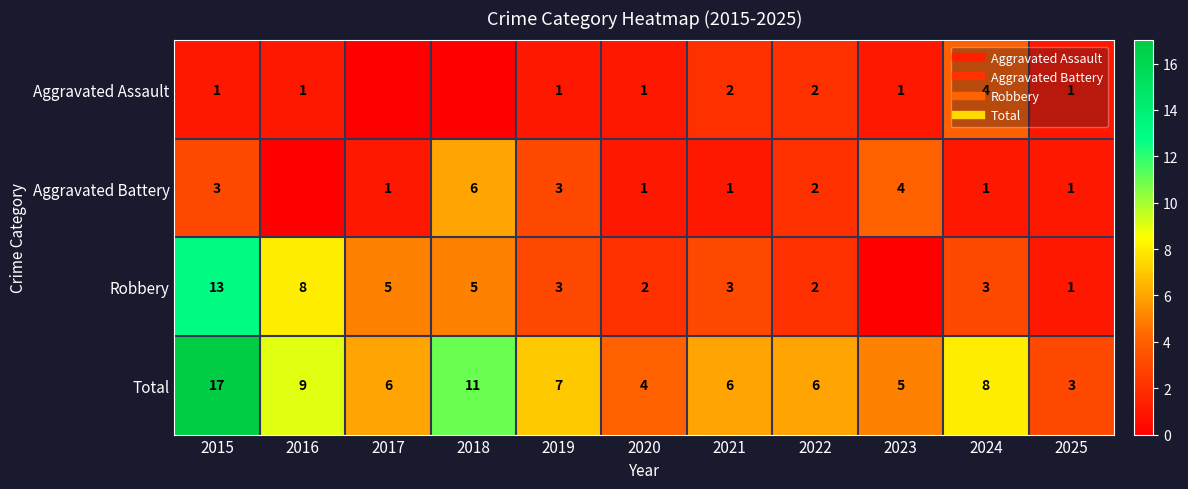

Which has a higher value, 2015 or 2023?

2015